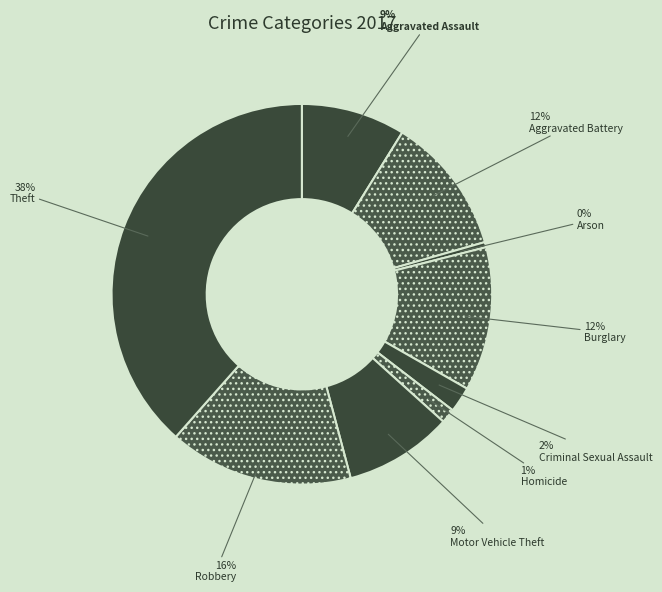

Which has a higher value, Theft or Motor Vehicle Theft?

Theft